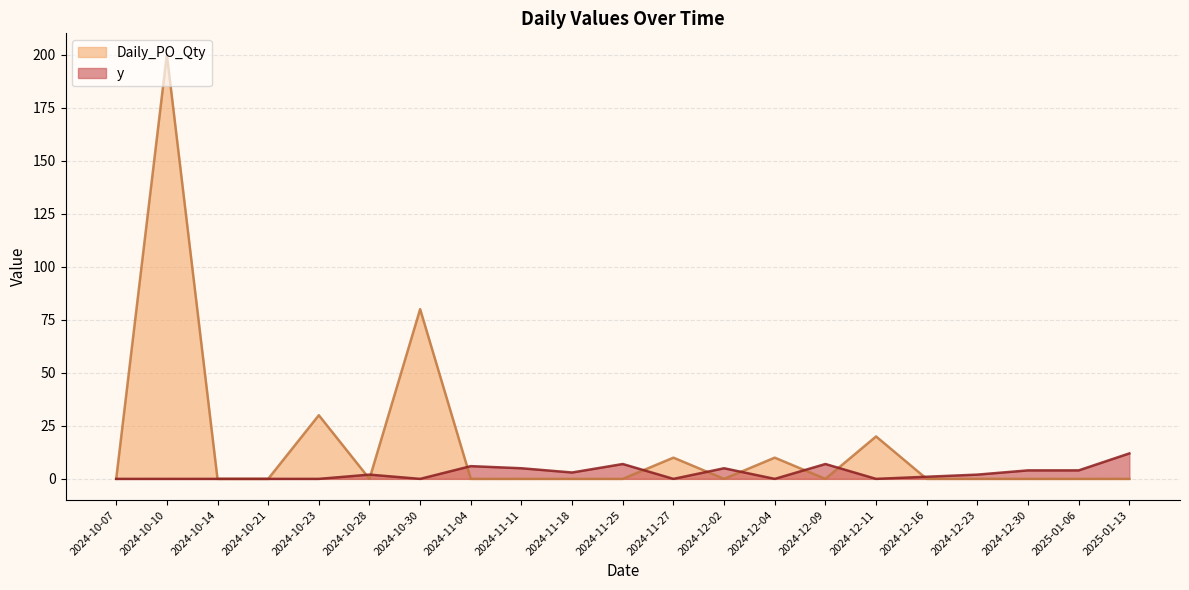

Rank the series by their average value, from highest to lowest.

Daily_PO_Qty, y